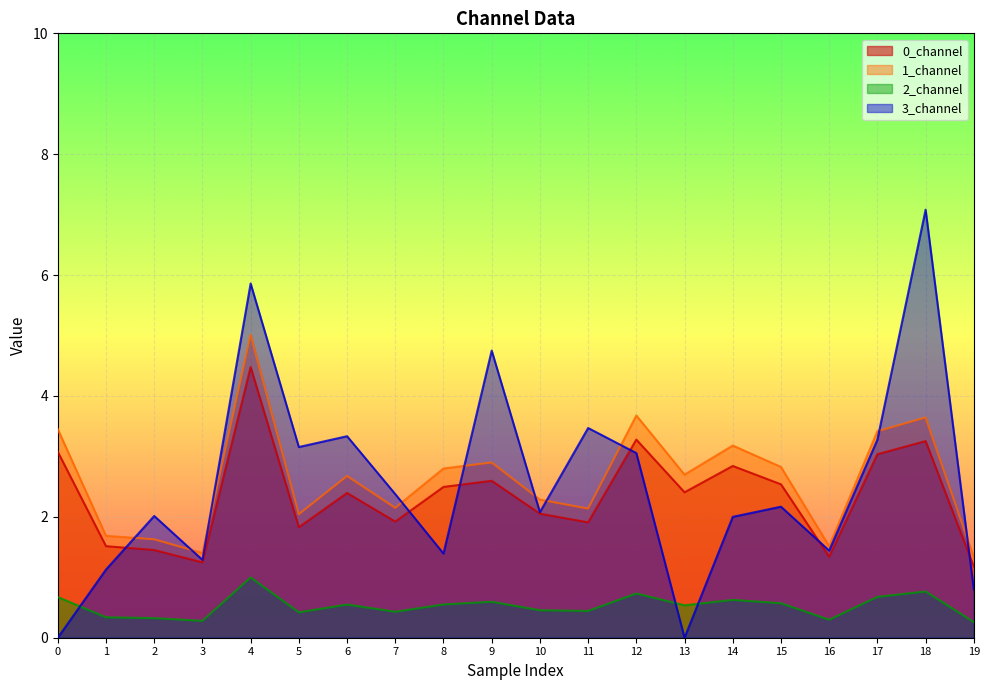

True or false: 2_channel and 1_channel intersect in this chart.

False